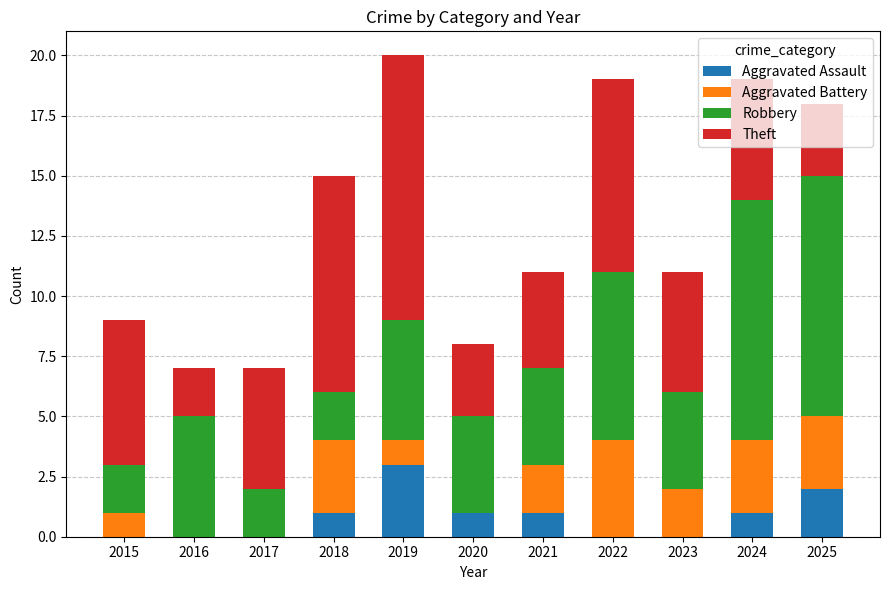

What is the total value across all series at 2020?

8